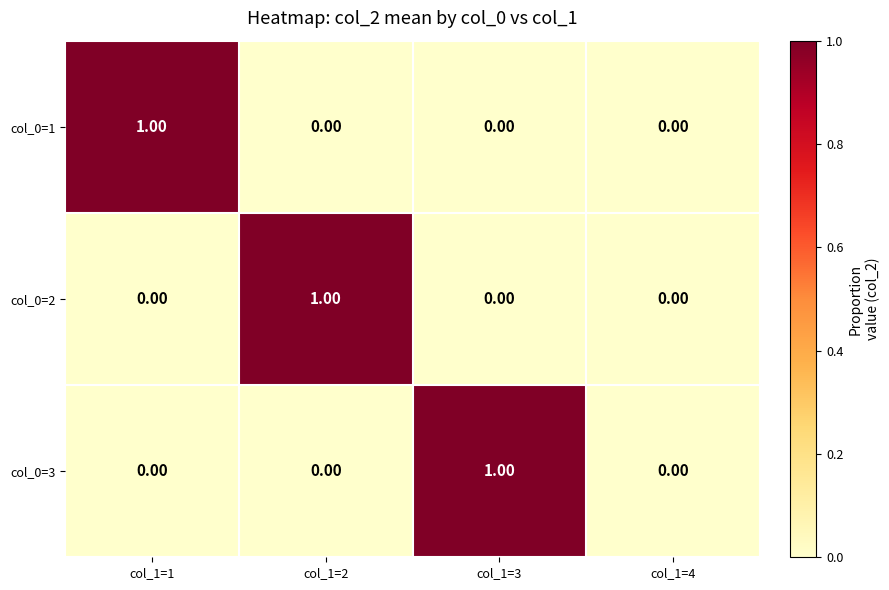

Which series changed the most between col_1=1 and col_1=4?

col_0=1